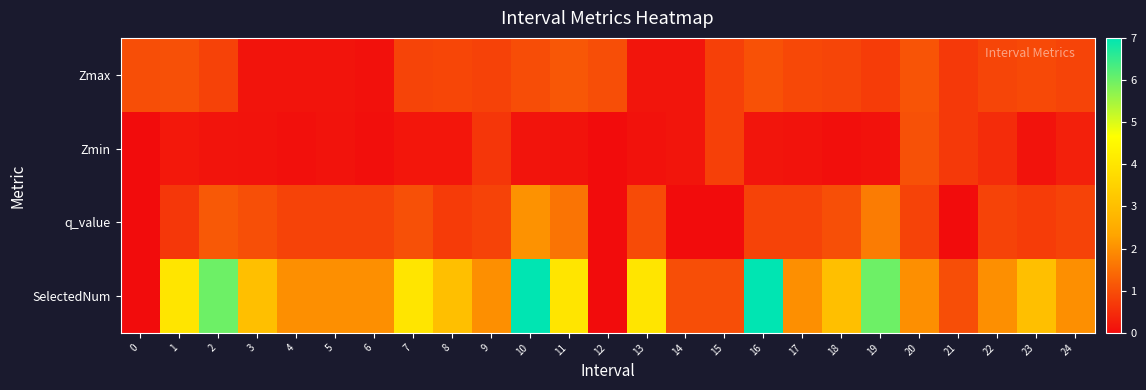

Which series changed the most between 0 and 9?

SelectedNum